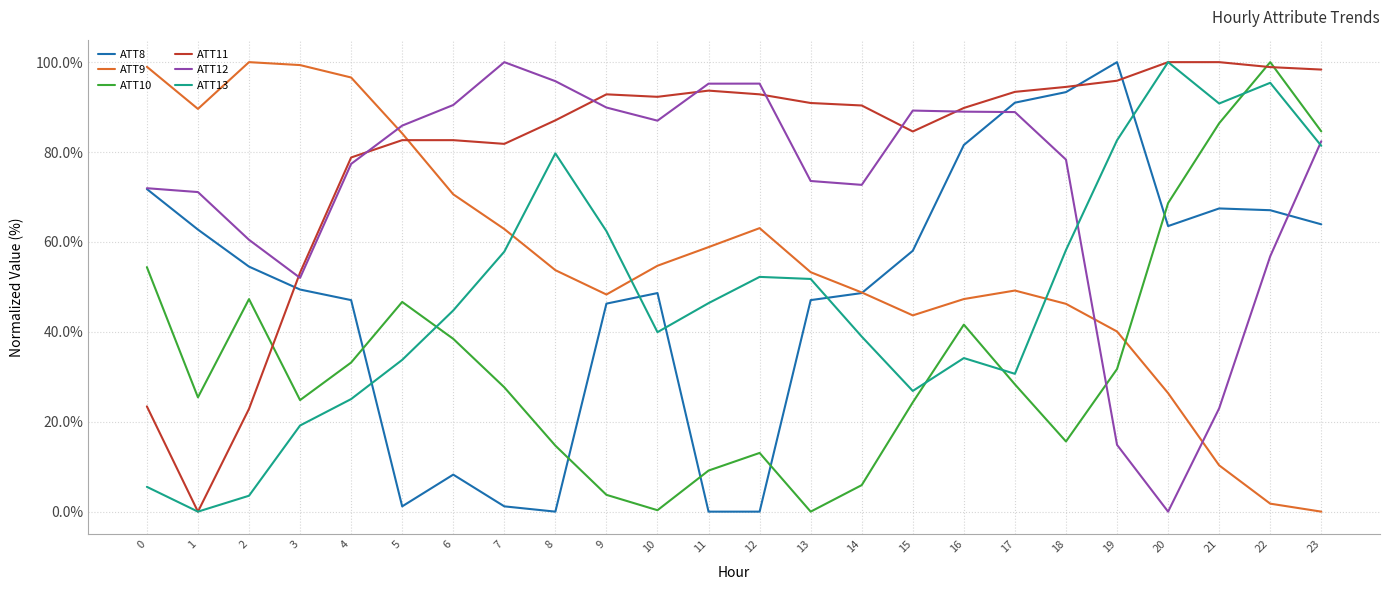

What value does the ATT10 series have at 8?

14.7